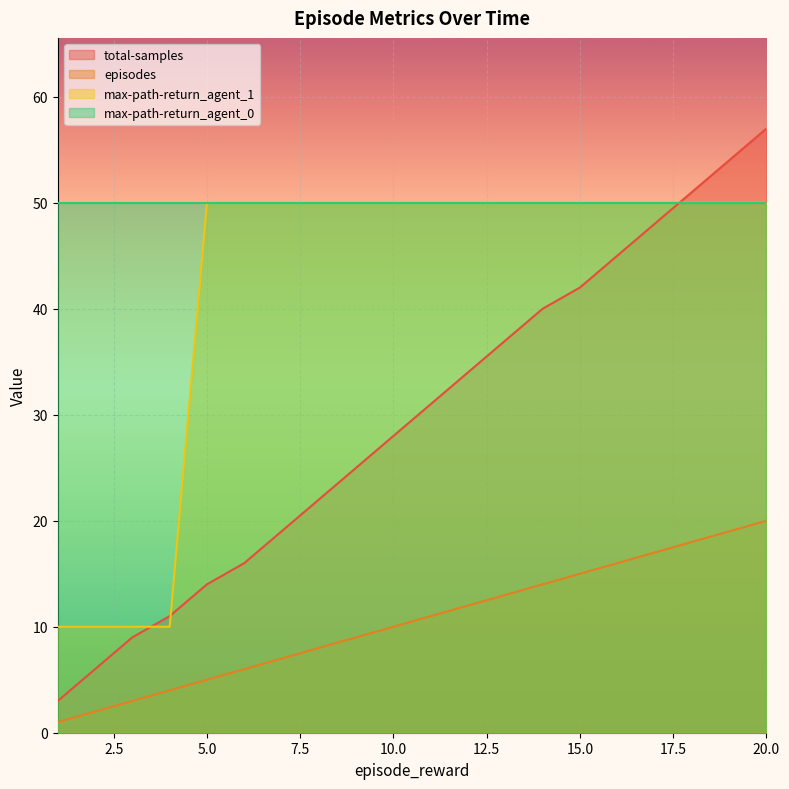

Which label corresponds to the smallest value in the chart?

1